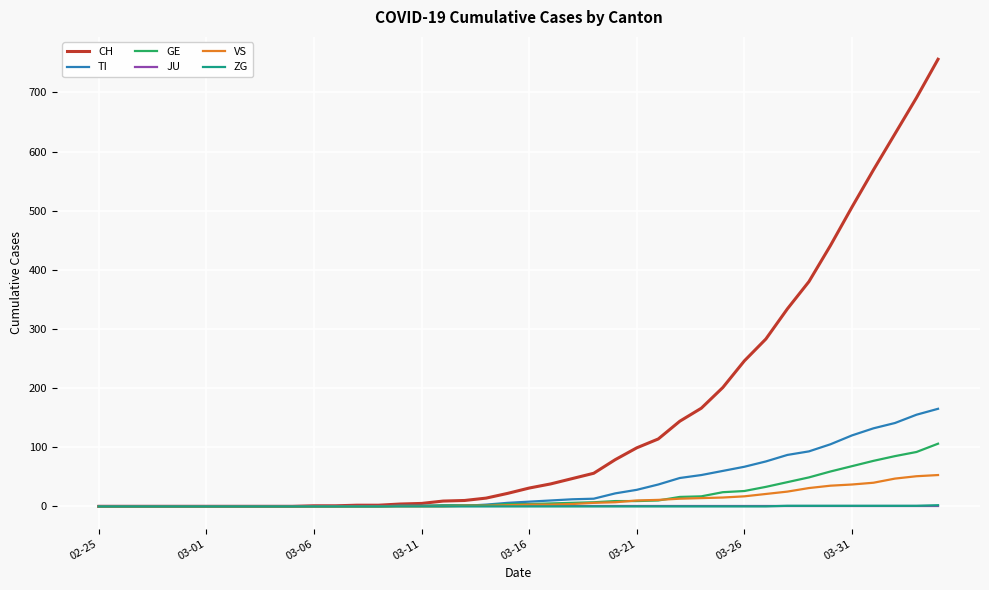

Count the ZG values in the range 0 to 1.

39